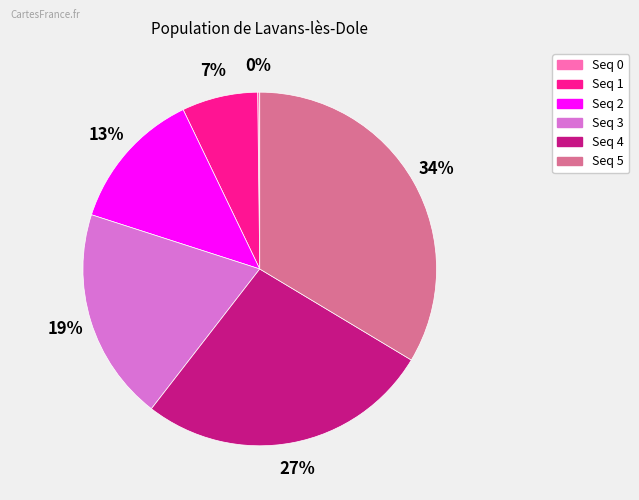

Is the sum of Seq 3 and Seq 1 greater than half?

No